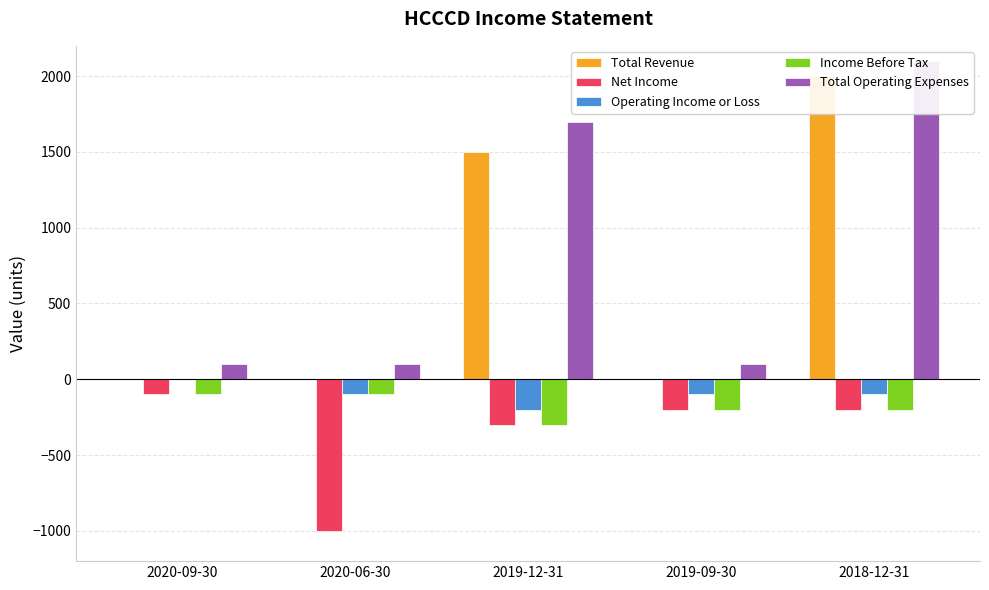

List the labels in order of Net Income value, smallest first.

2020-06-30, 2019-12-31, 2019-09-30, 2018-12-31, 2020-09-30